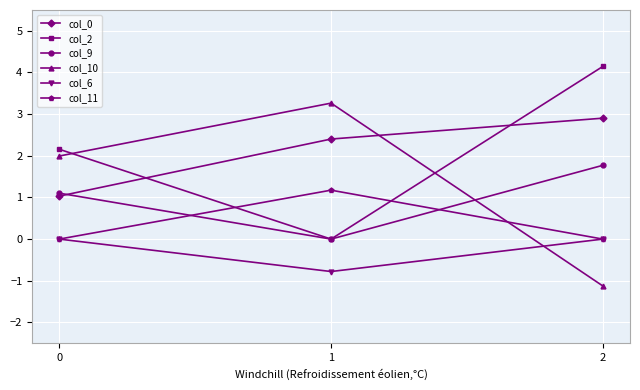

Rank the series by their maximum value, from lowest to highest.

col_6, col_11, col_9, col_0, col_10, col_2